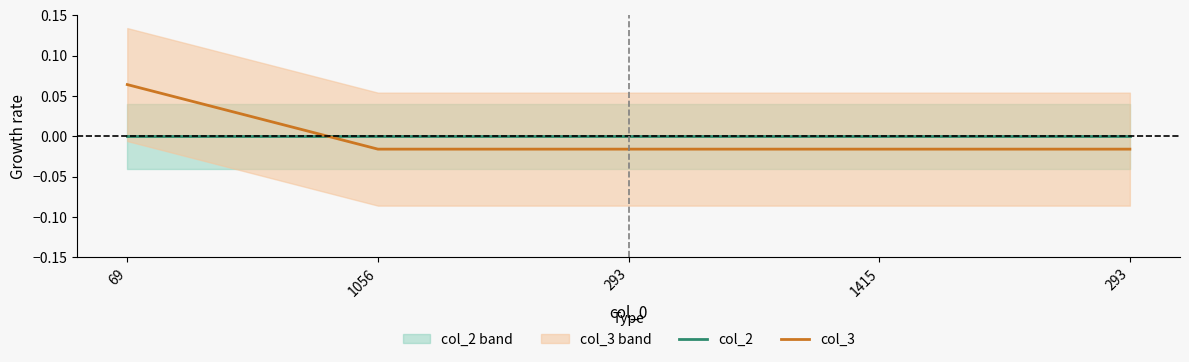

At 1415, list the series in order from smallest to largest.

col_3, col_2